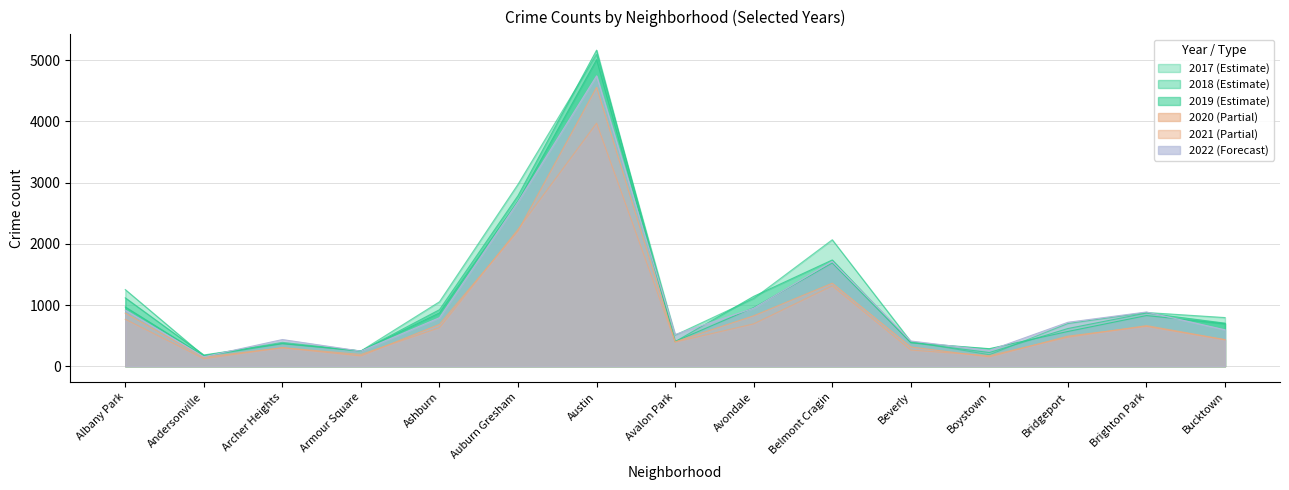

What is the total value across all series at Armour Square?

1356